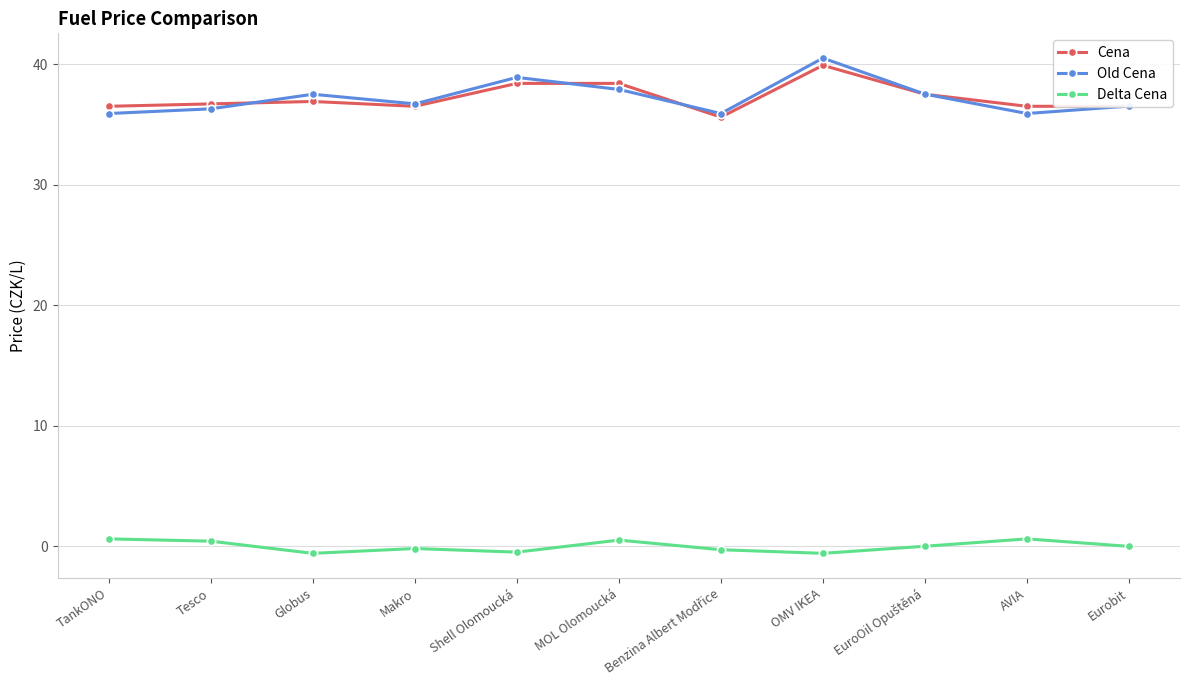

Which category has the highest value across all series?

OMV IKEA